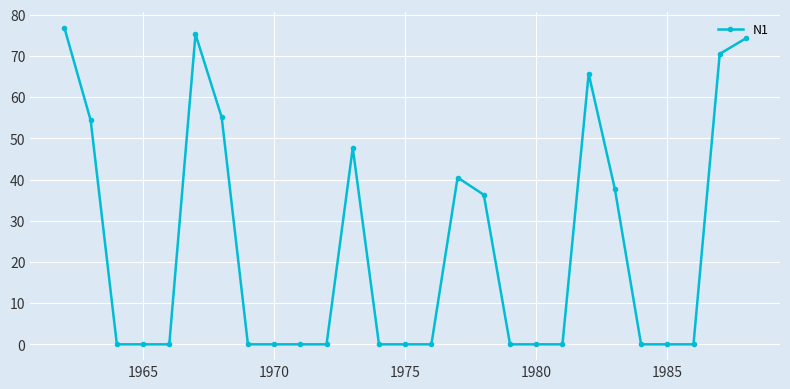

True or false: the data has more than 0 interior local peaks.

True